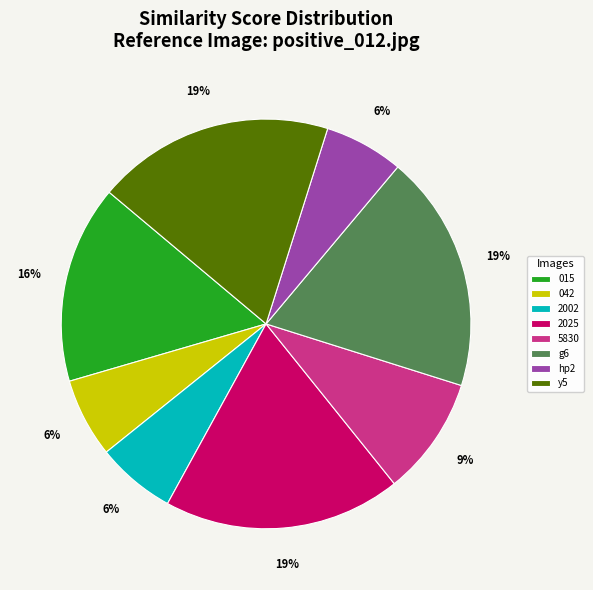

To the nearest percent, what is the difference between the largest and smallest slice percentages?

13%